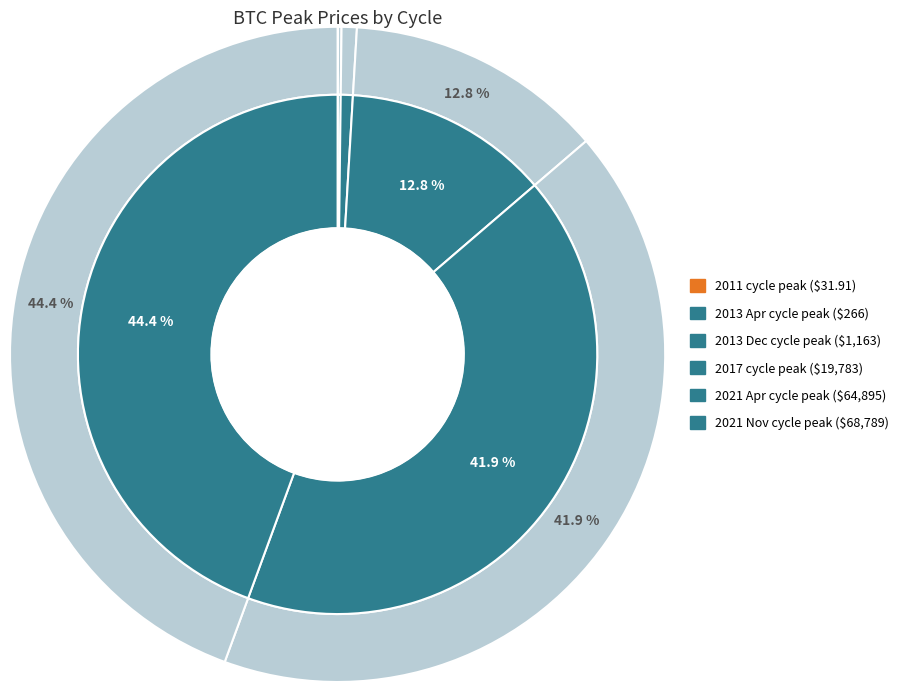

Which slice is the smallest?

2011